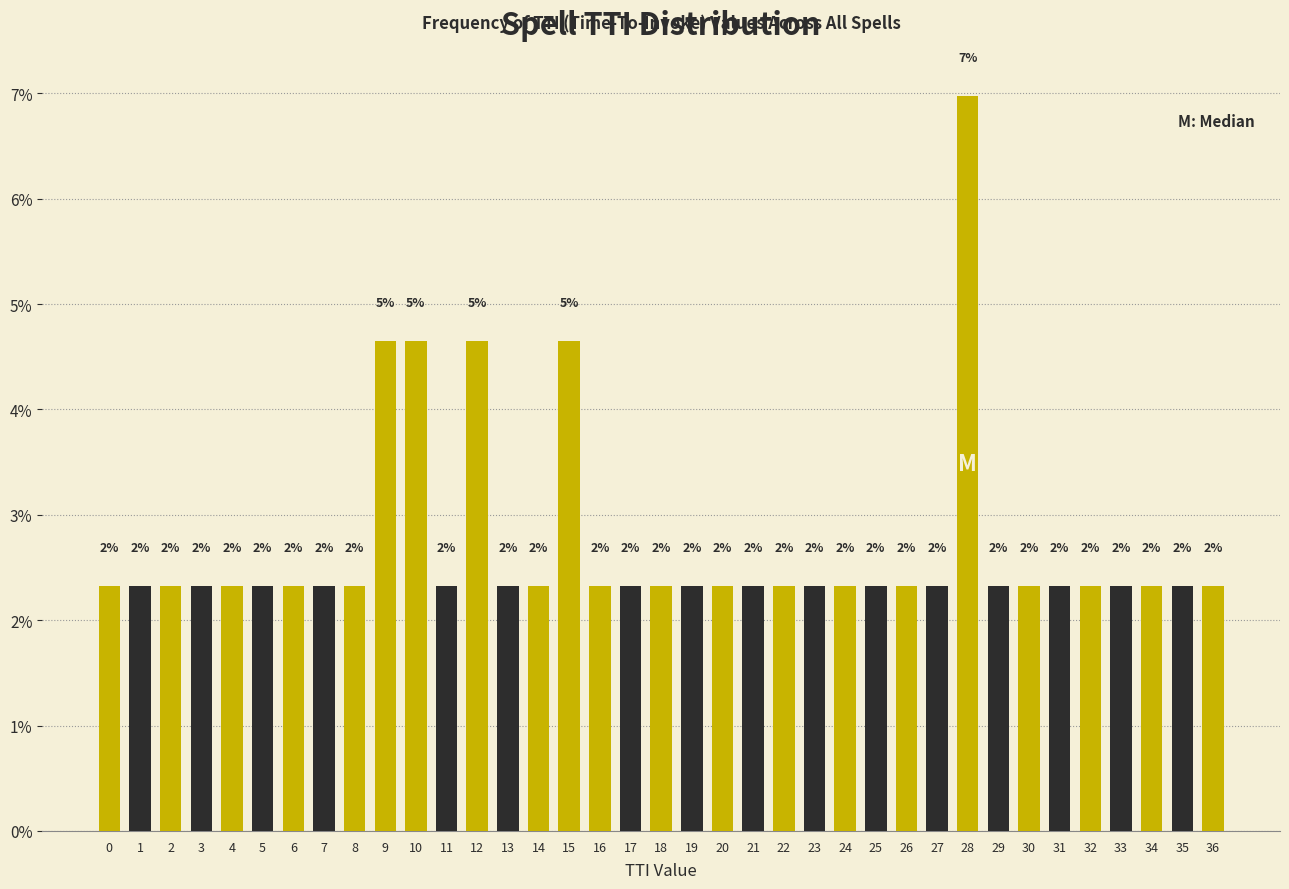

How many bars are there in total?

37